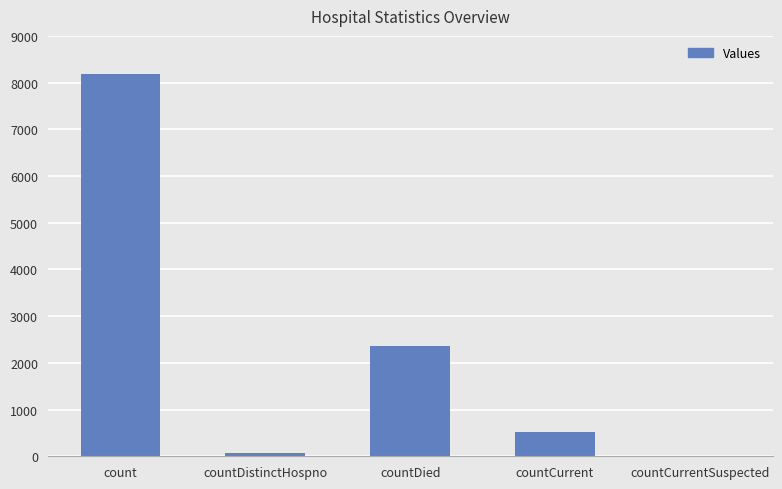

How many series are shown in this chart?

1